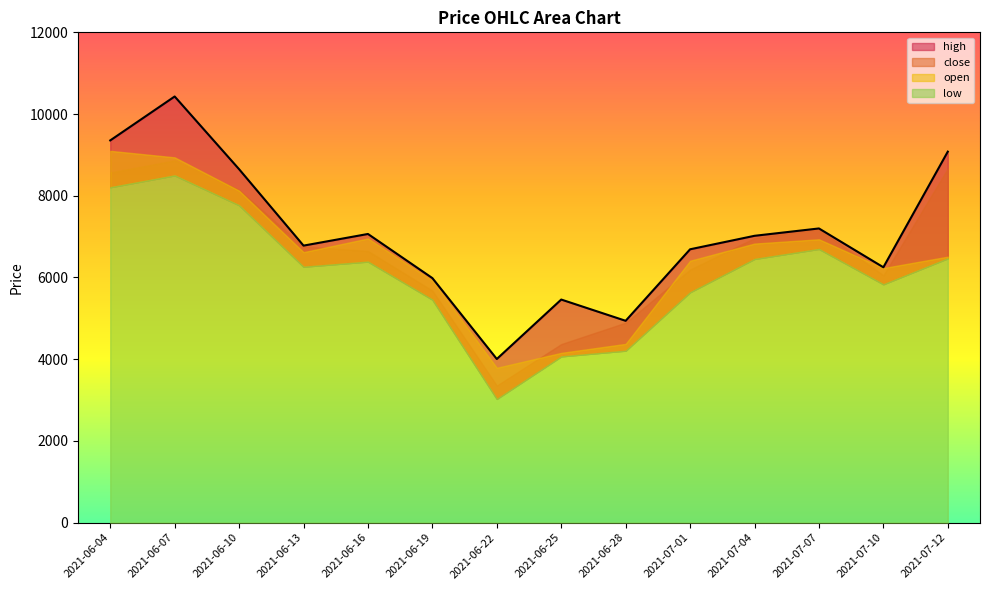

What is the label of the 9th point from the right?

2021-06-19